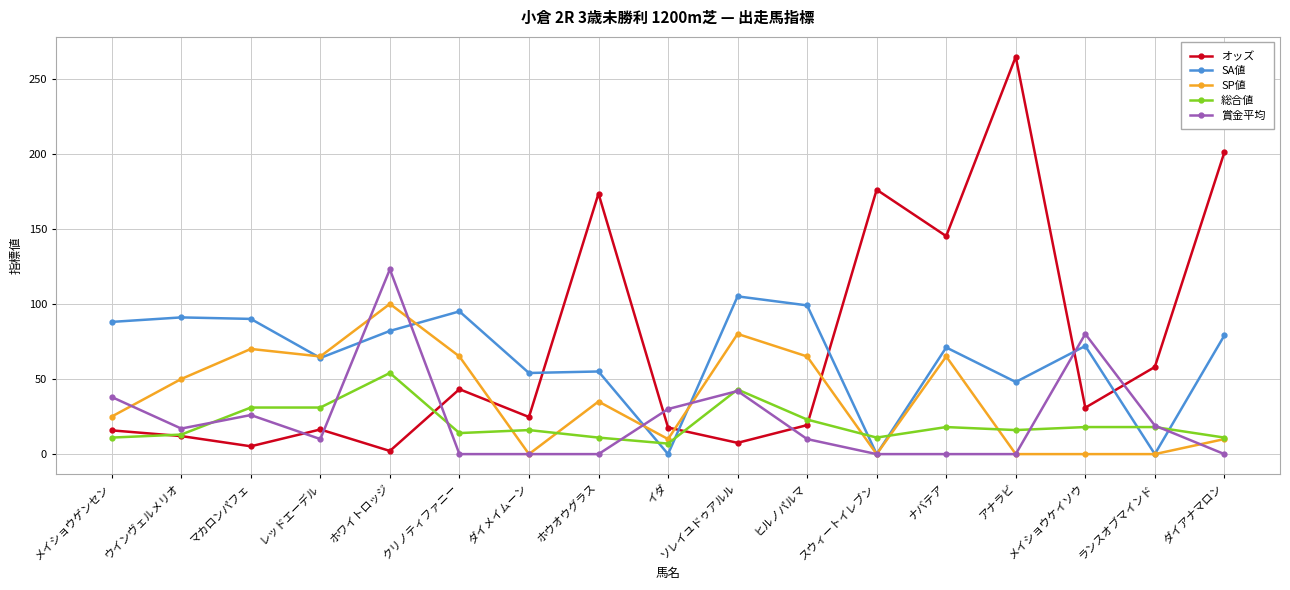

What is the value of the SP値 point at the 9th from the left?

10.0